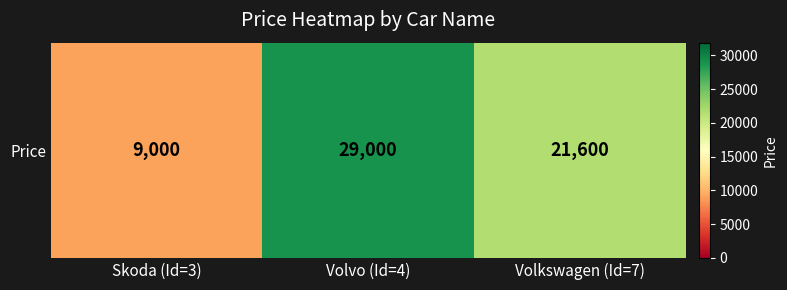

Is it true that the value at Volkswagen (Id=7) is 8005?

False